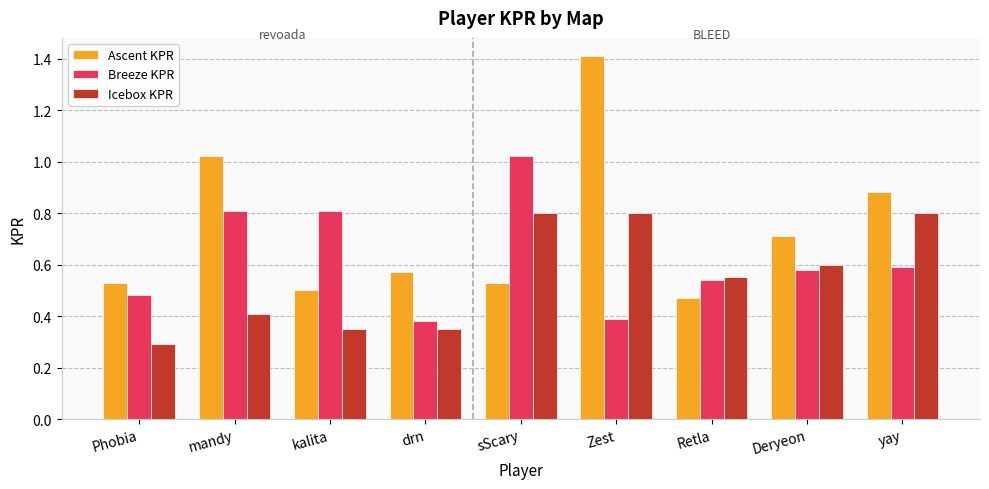

Rank the series by their average value, from highest to lowest.

Ascent KPR, Breeze KPR, Icebox KPR